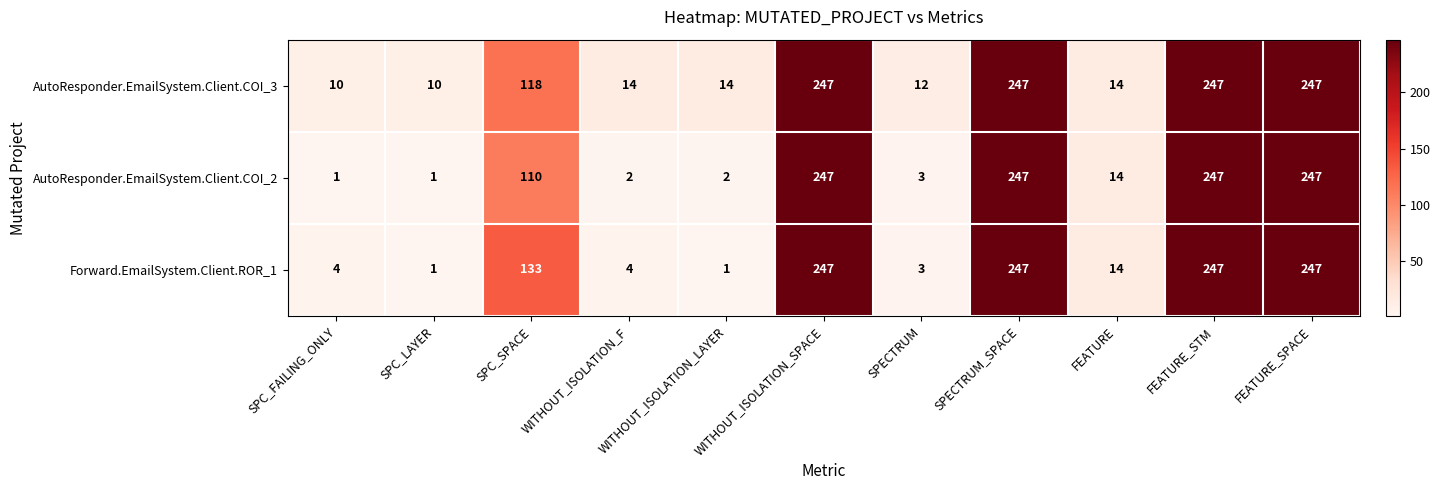

What is the difference between the highest and lowest values at SPC_SPACE?

23